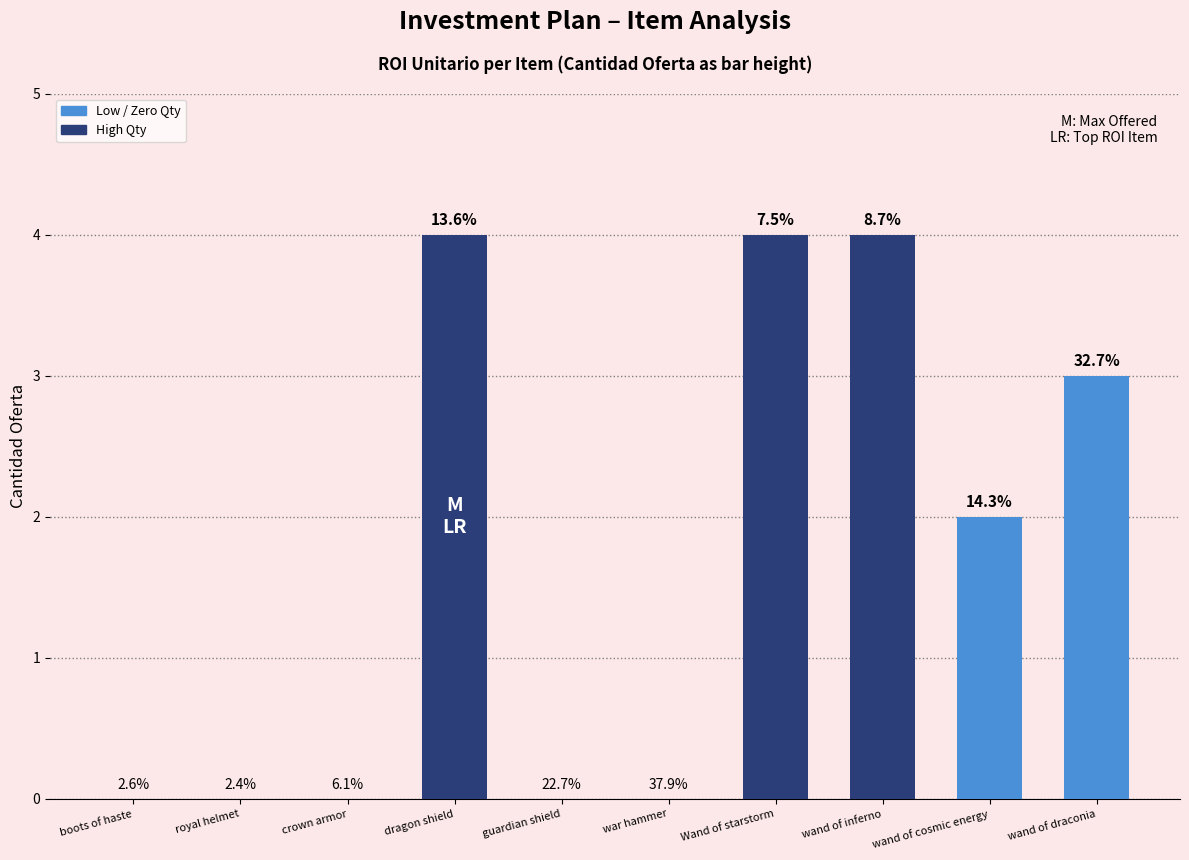

Are the bars horizontal?

No